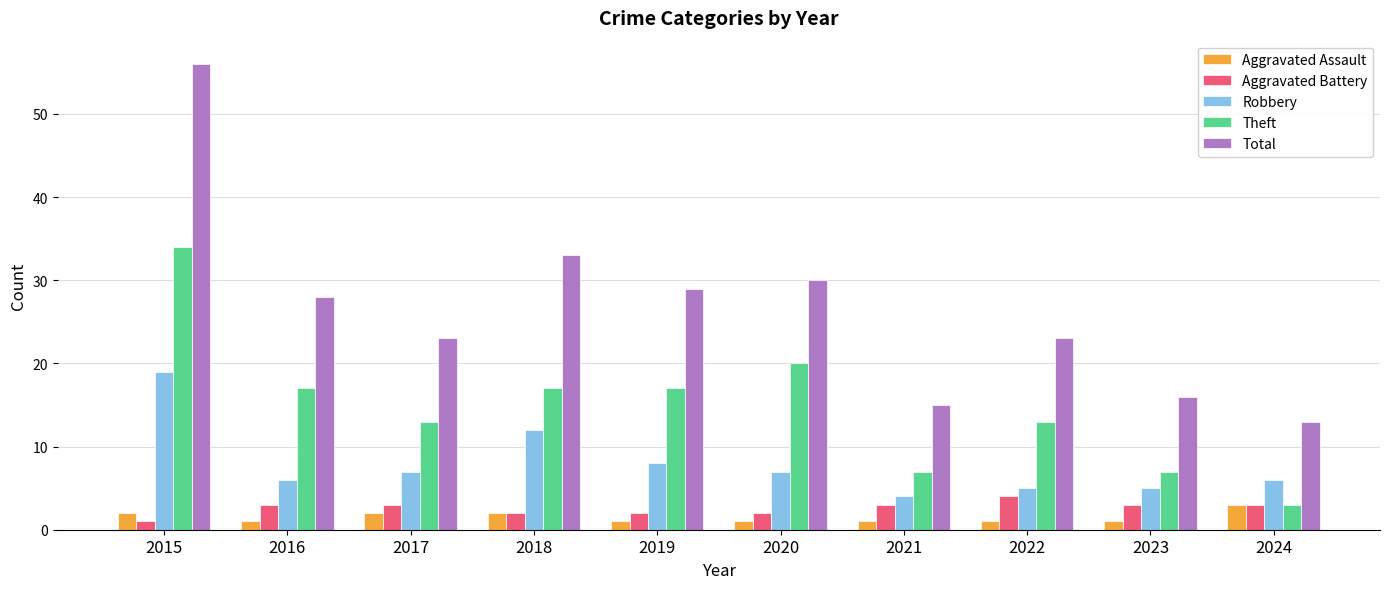

What is the difference between the second highest and minimum values in the Aggravated Assault series?

1